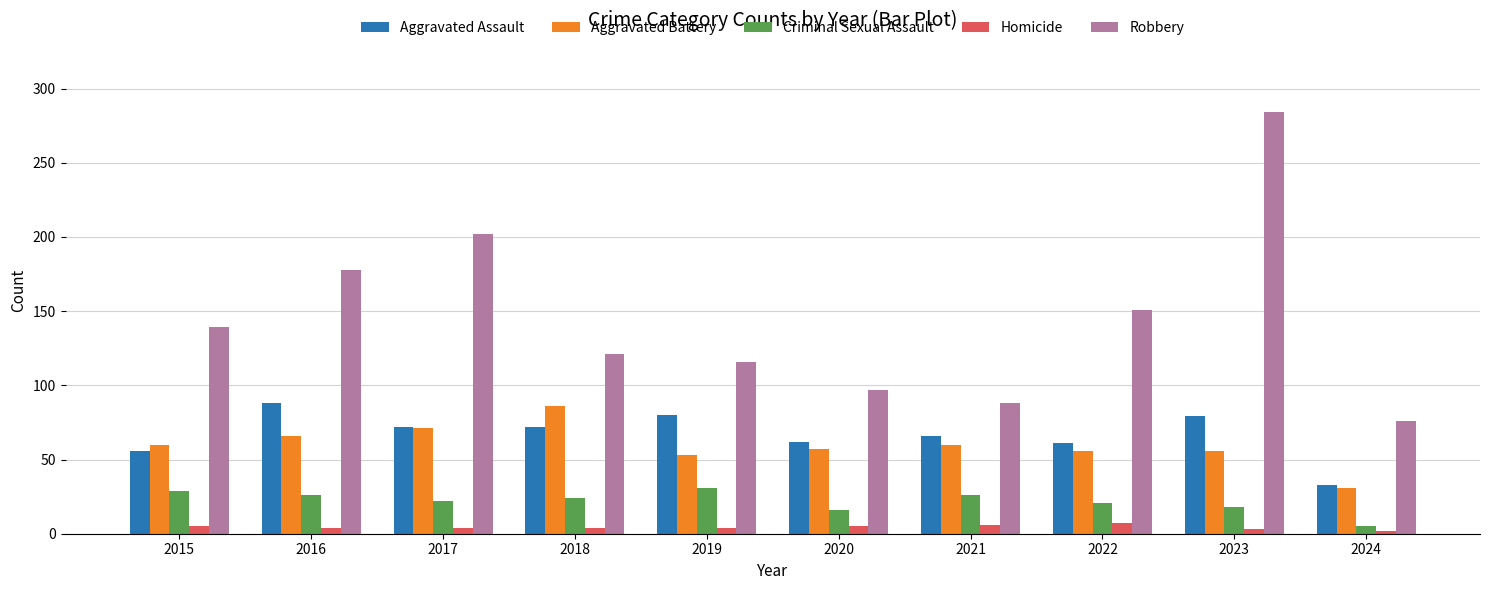

What are all the series names shown in the legend?

Aggravated Assault, Aggravated Battery, Criminal Sexual Assault, Homicide, Robbery